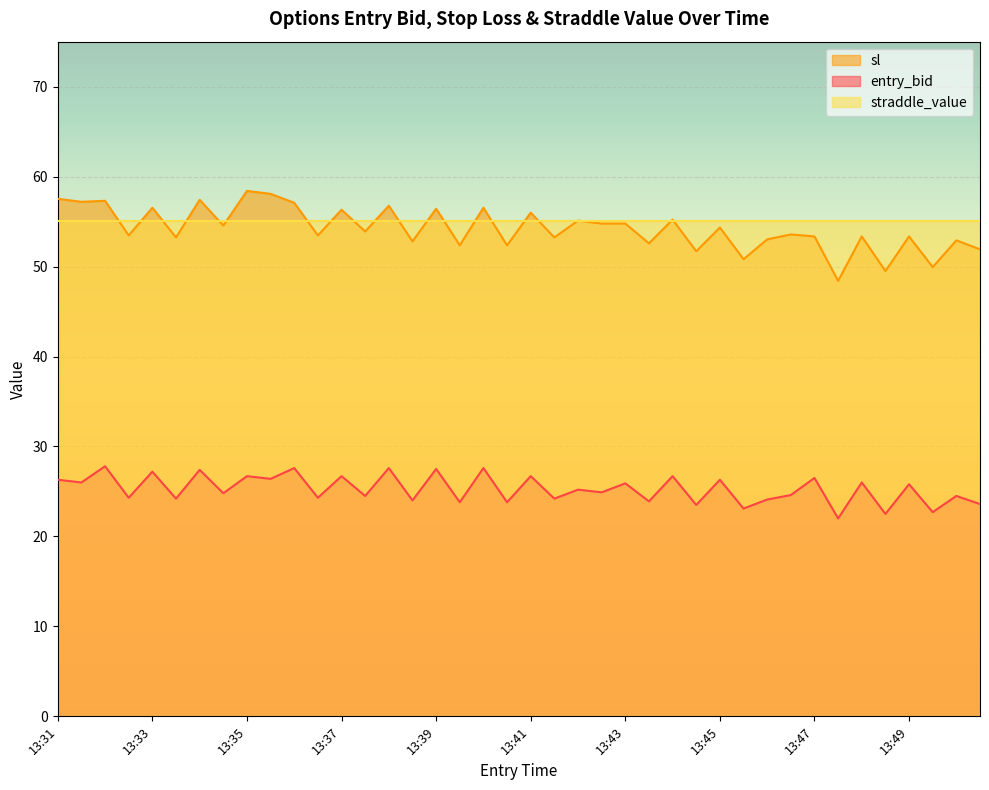

What are all the series names shown in the legend?

sl, entry_bid, straddle_value